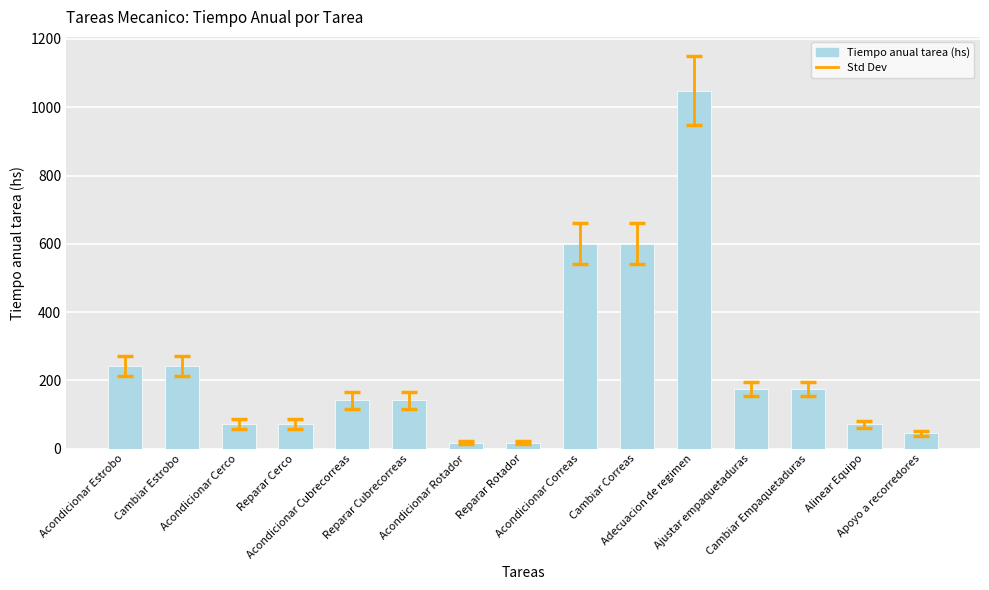

What is the ratio of the value at Reparar Cubrecorreas to the value at Reparar Cerco?

2.0